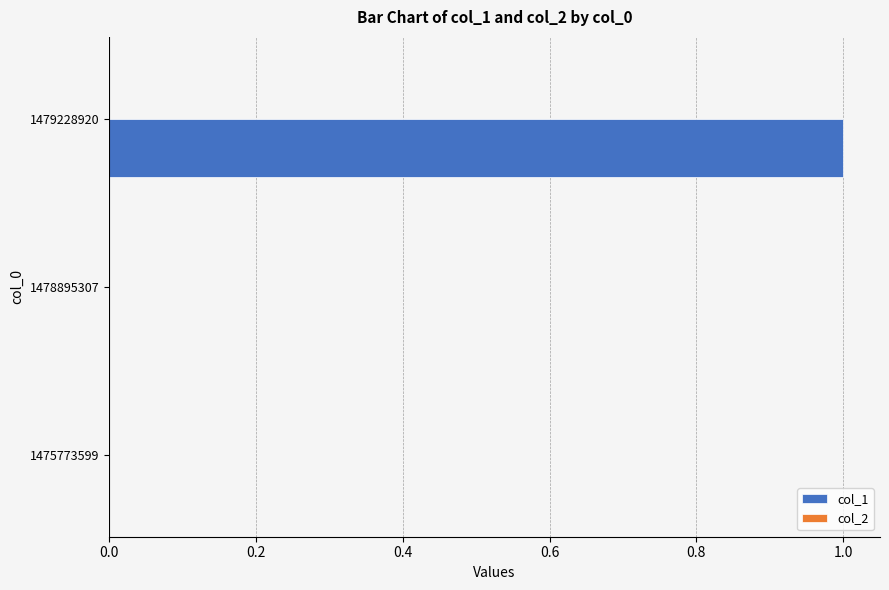

The value at 1478895307 is 0. True or false?

True